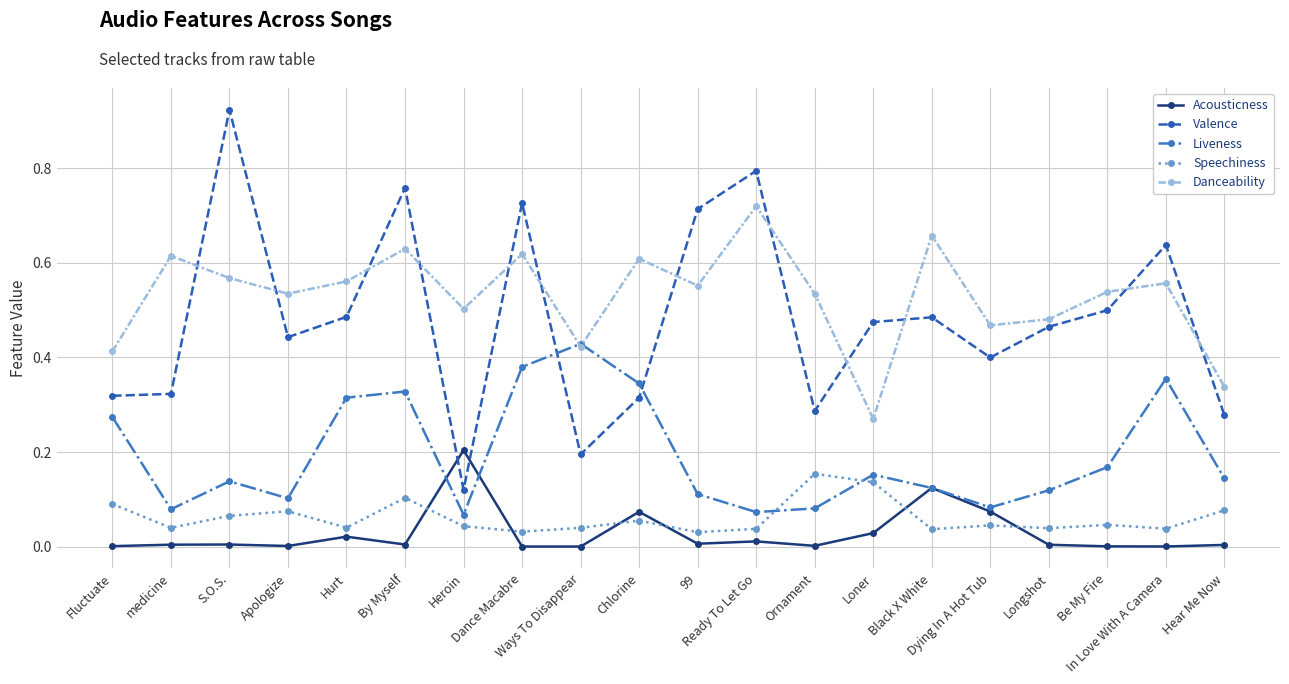

How many times do Acousticness and Valence cross each other?

2